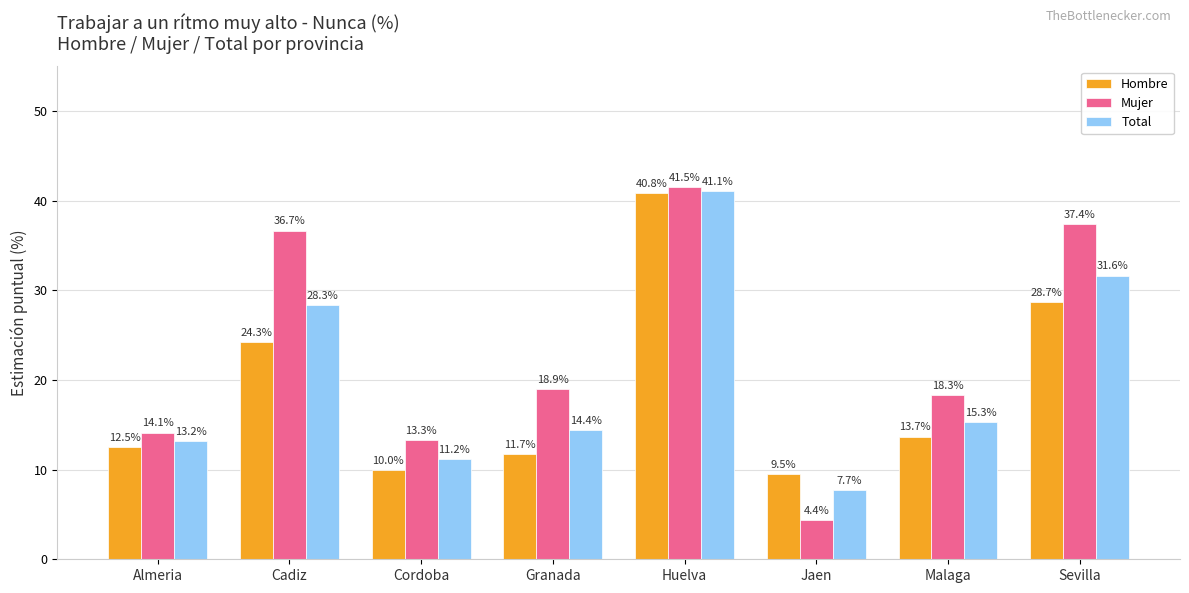

Which series has the largest total across all categories?

Mujer